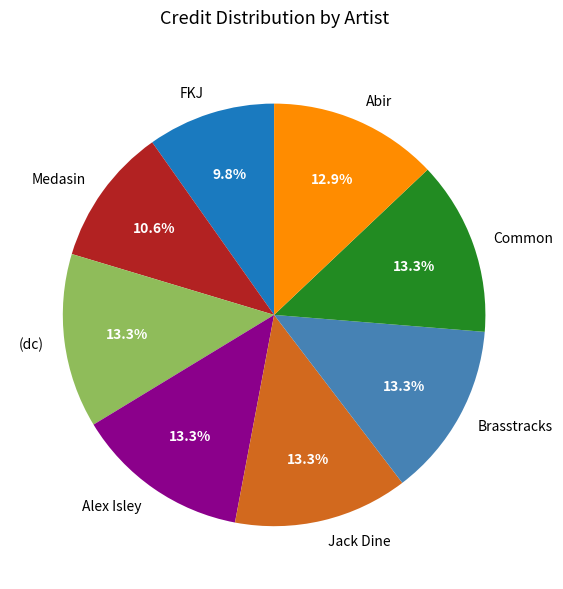

To the nearest percent, what is the difference between the largest and smallest slice percentages?

4%